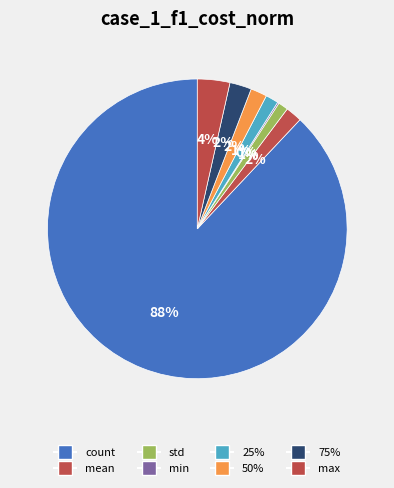

To the nearest percent, what is the difference between the largest and smallest slice percentages?

88%